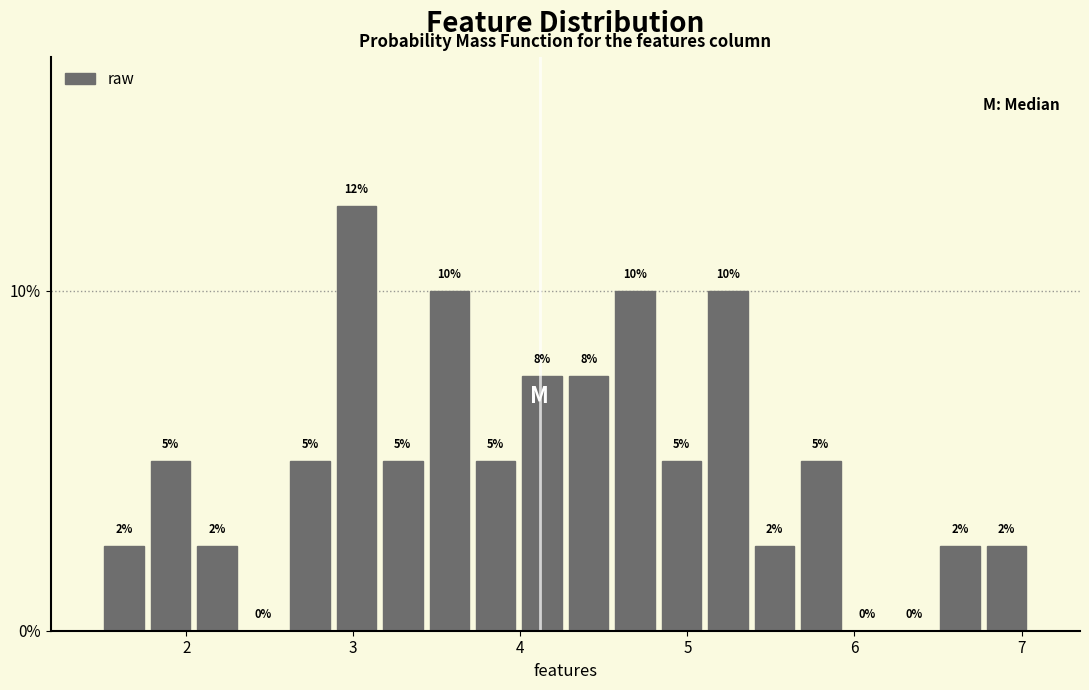

Read against the x-axis, roughly where is the centre of the tallest bar?

3.0